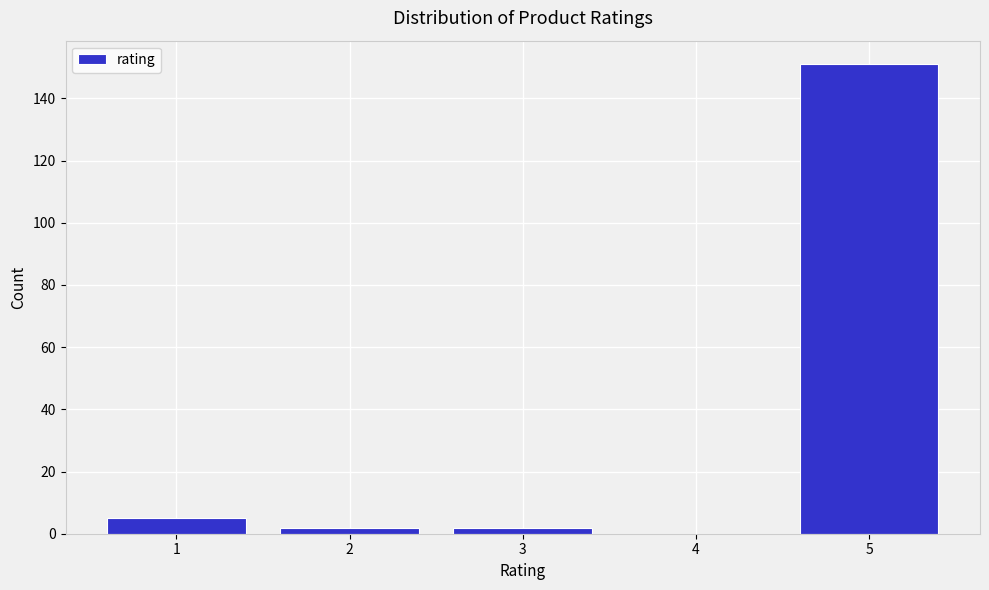

Reading right to left, extract all data points from this chart.

5=151	4=0	3=2	2=2	1=5